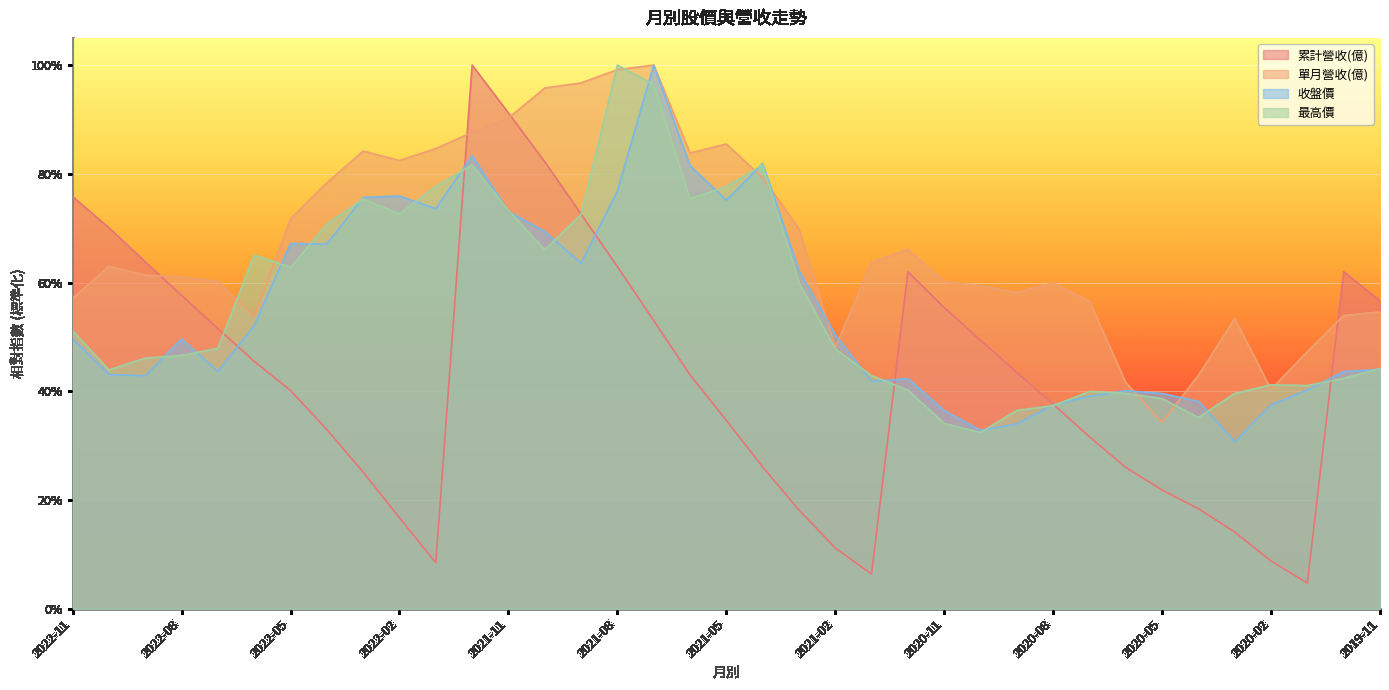

What is the label of the 35th point from the left?

2020-01